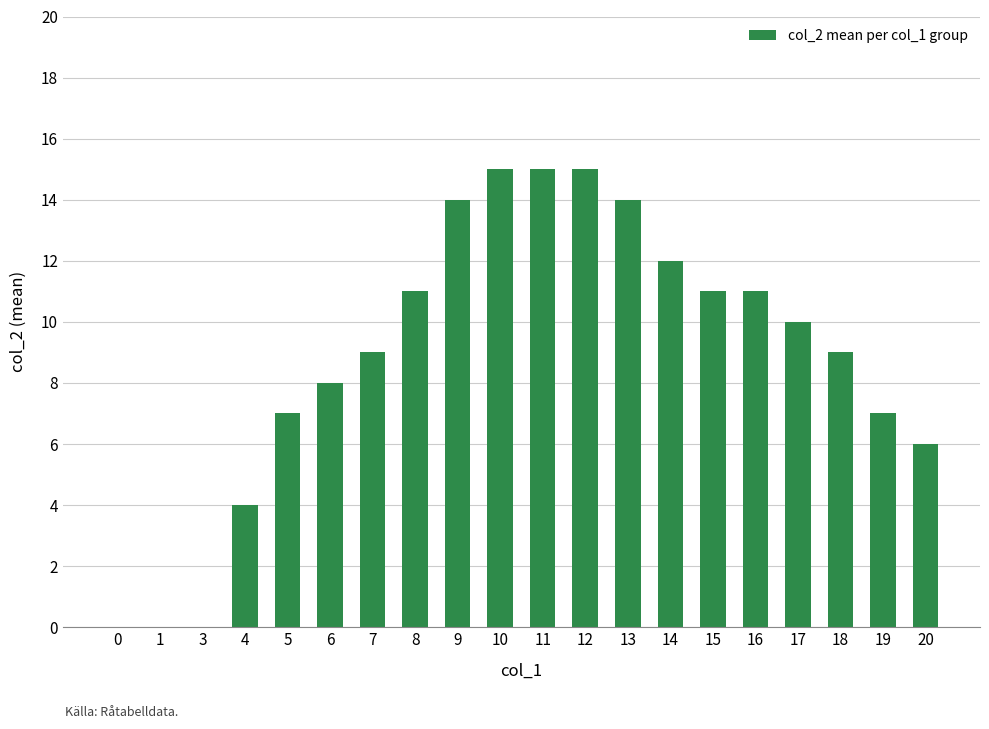

How many distinct data groups are displayed?

1